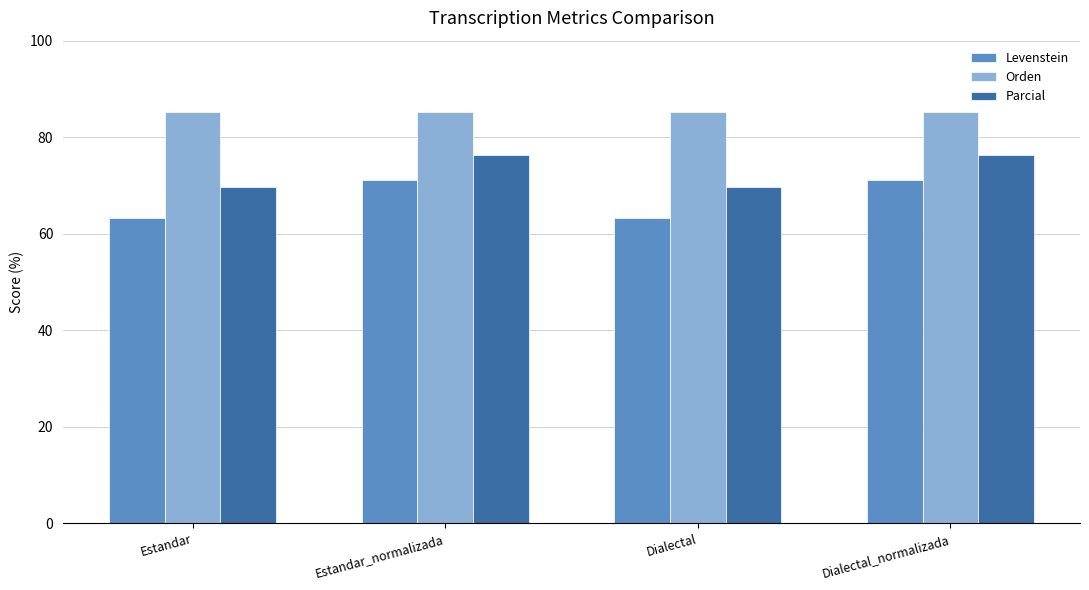

What is the maximum value for Orden?

85.2